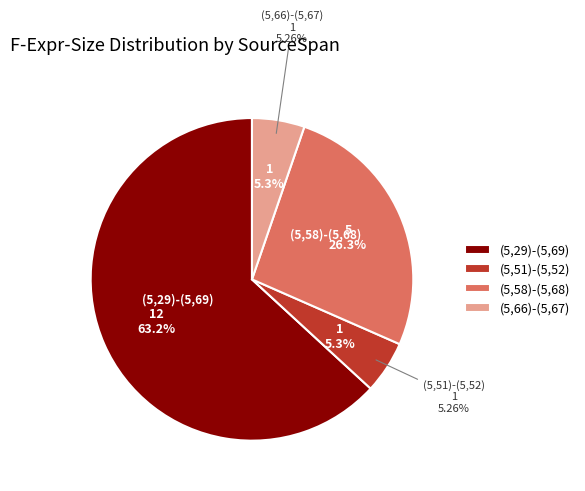

What is the smallest slice in the pie chart?

(5,51)-(5,52)